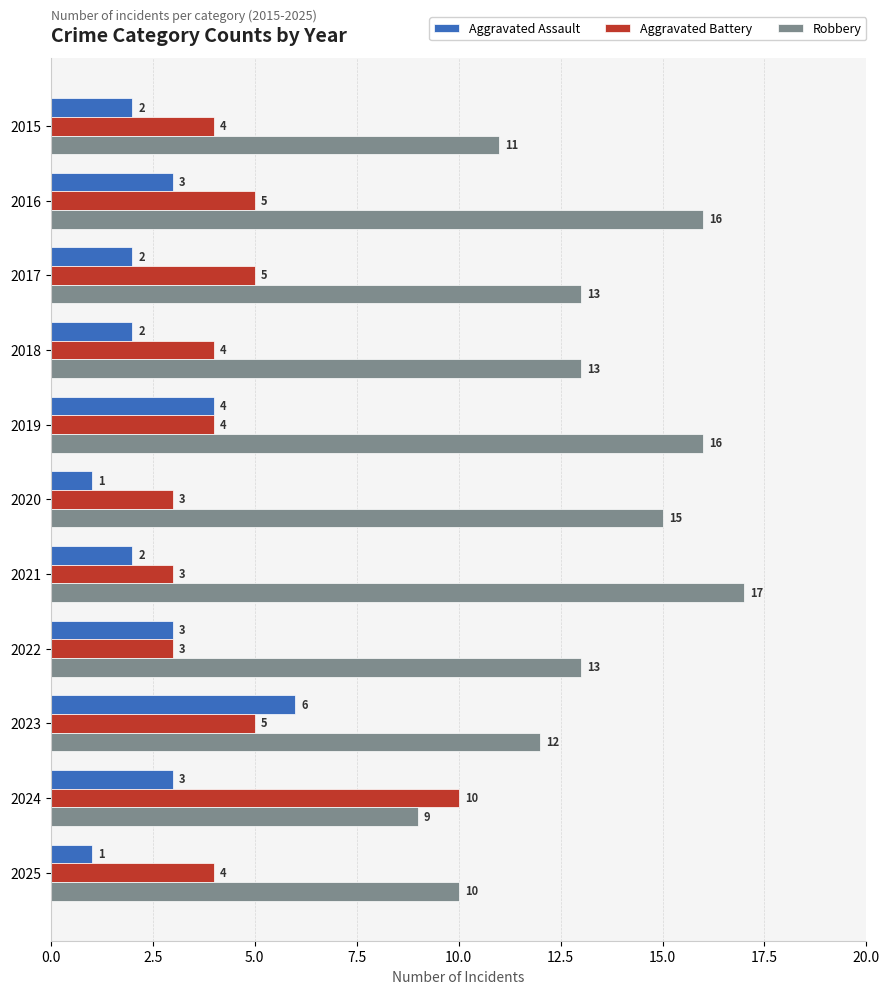

Rank the series by their maximum value, from lowest to highest.

Aggravated Assault, Aggravated Battery, Robbery